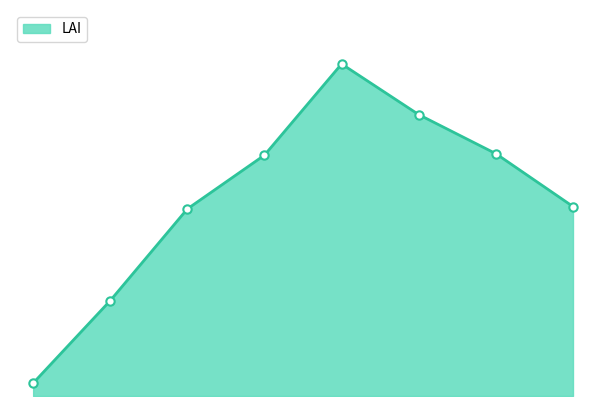

List the labels in order of value, smallest first.

0, 1, 2, 7, 3, 6, 5, 4